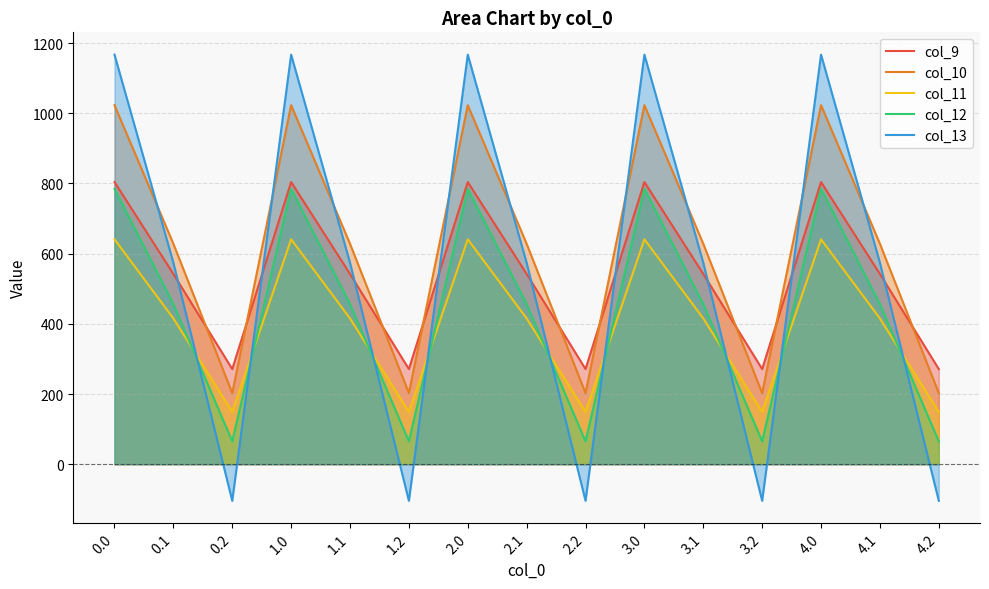

Which series has the largest total across all categories?

col_10